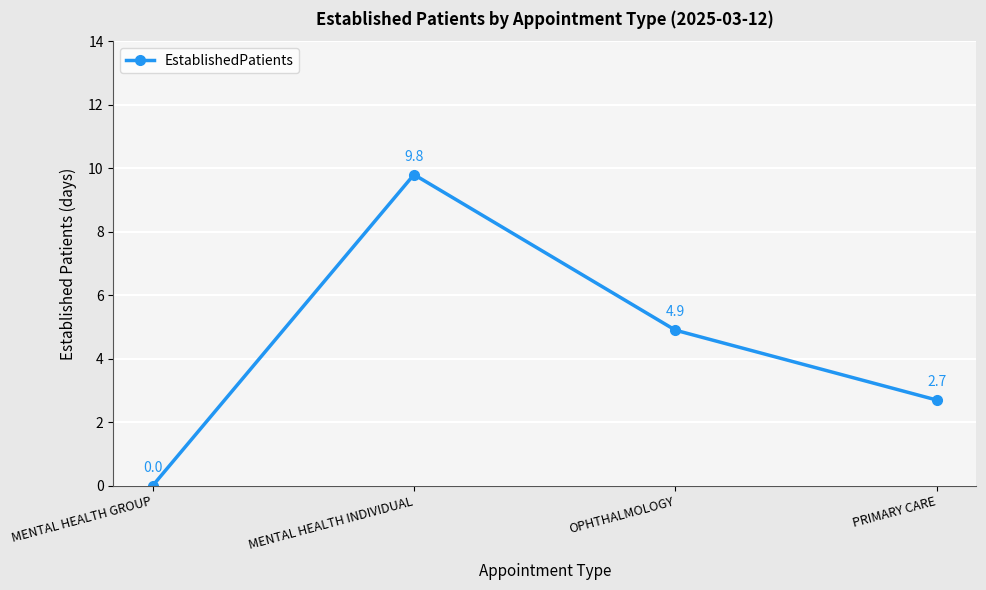

Reading right to left, list all the values displayed in this chart.

2.7	4.9	9.8	0.0